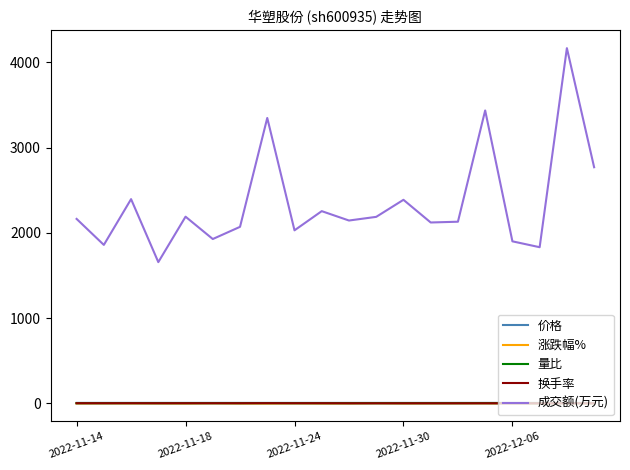

What is the greatest value displayed?

4166.0